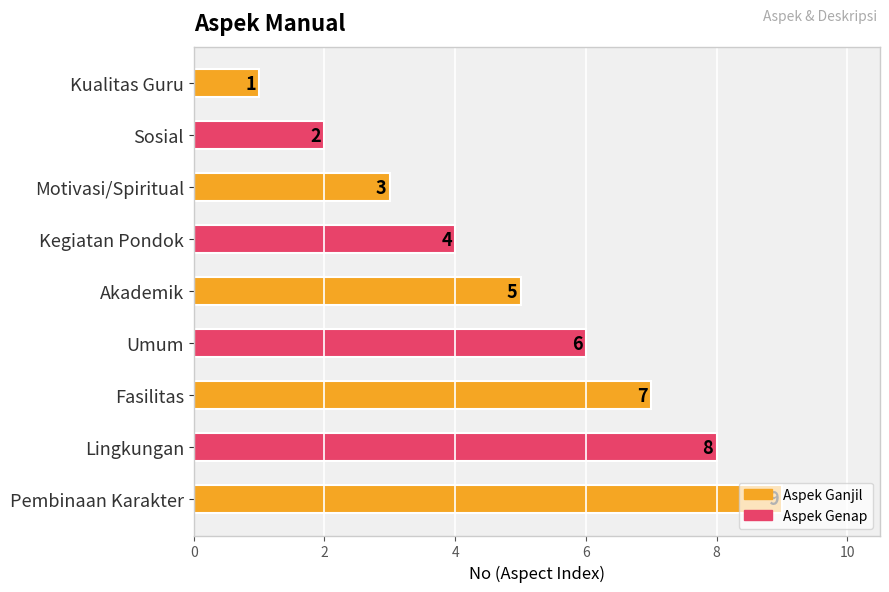

Count the values in the range 3 to 7.

5